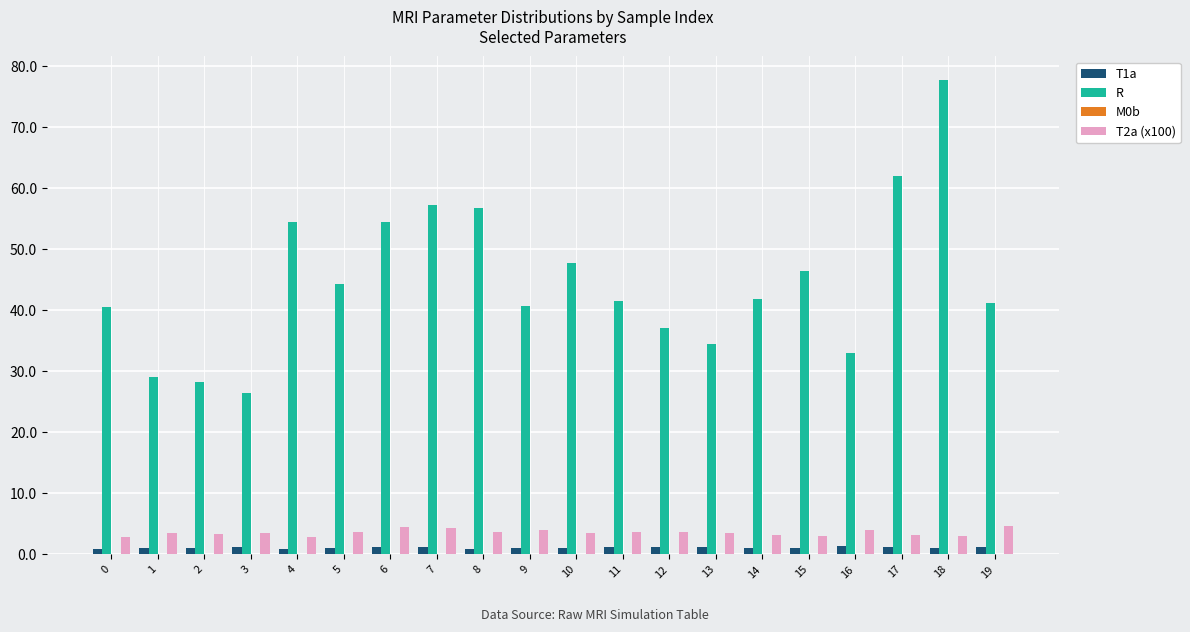

The value of R at 19 is 22.3. True or false?

False